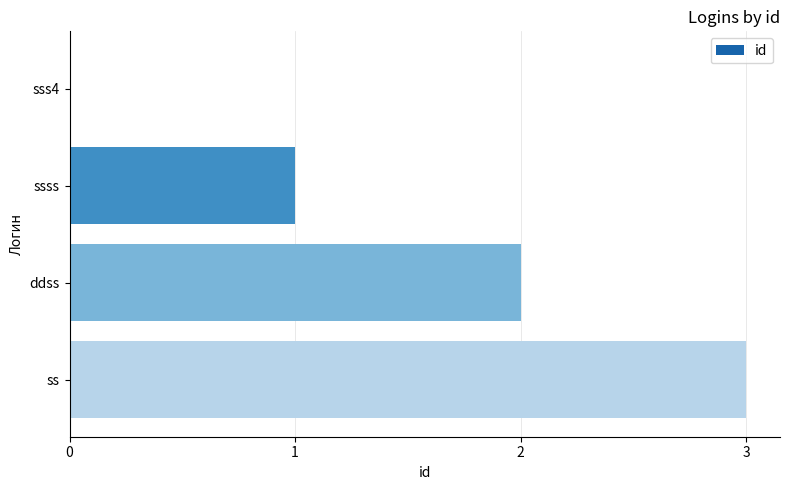

What is the ratio of the value at ssss to the value at ss?

0.3